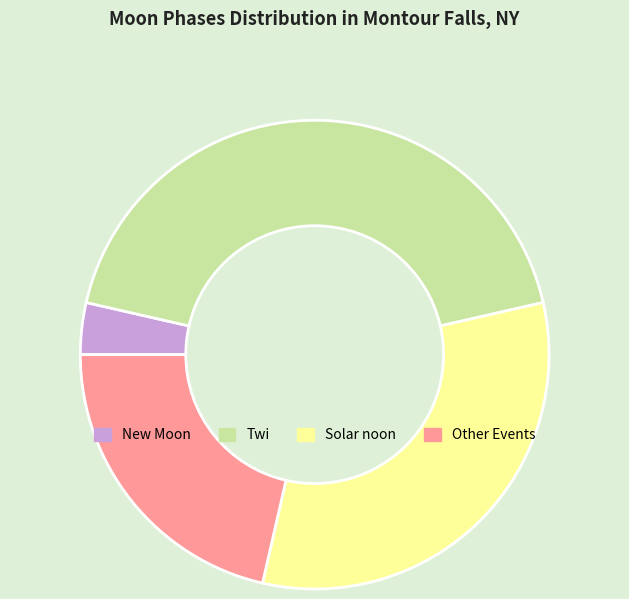

How many slices are in this pie chart?

4